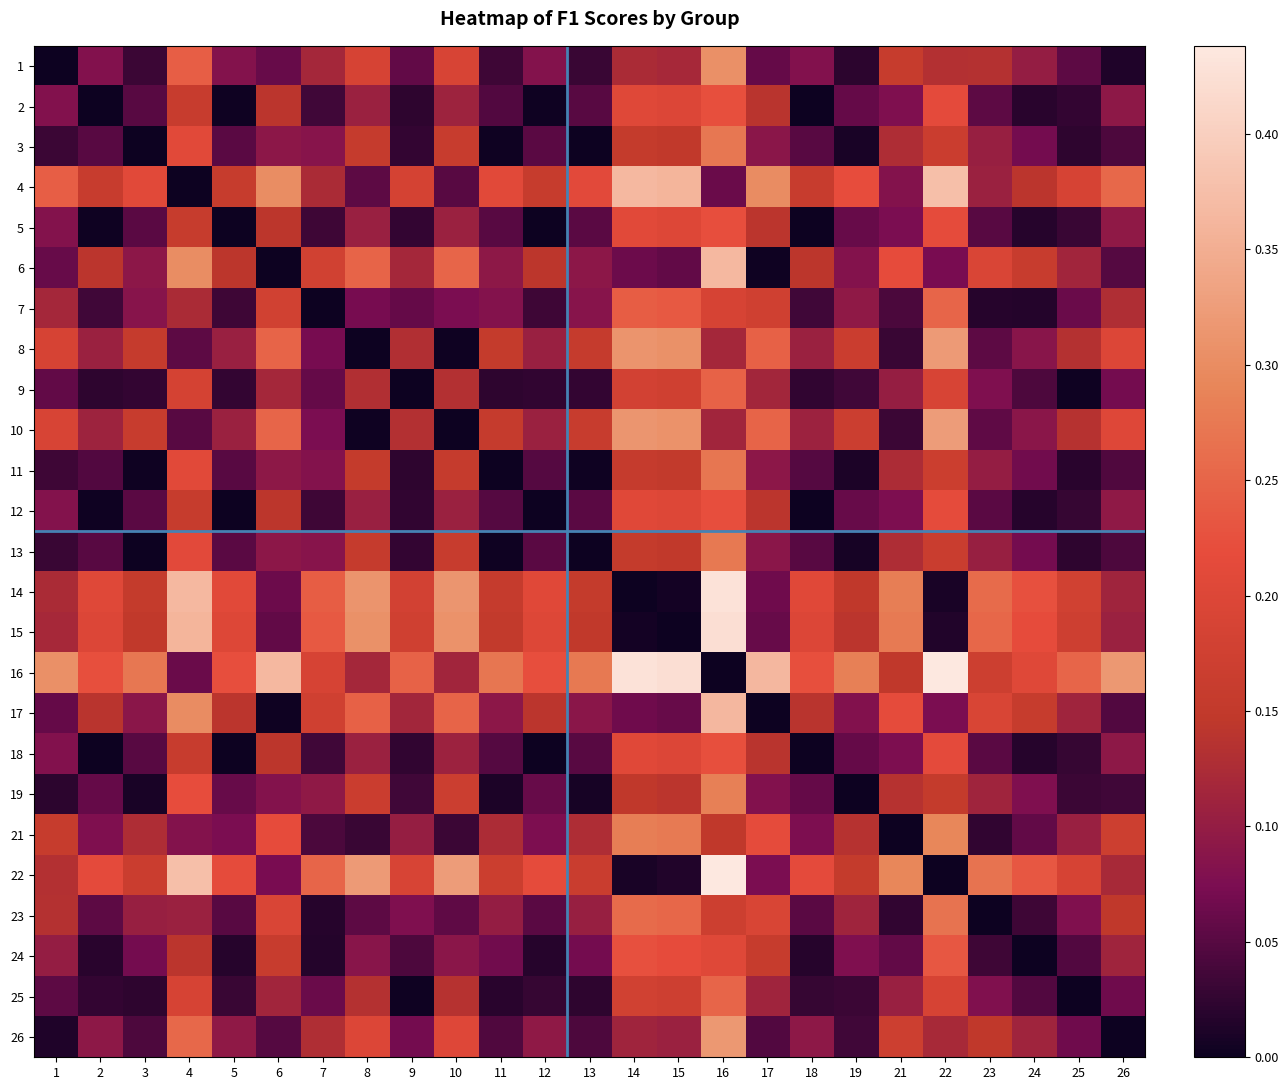

At which category is the sum across all series the highest?

16